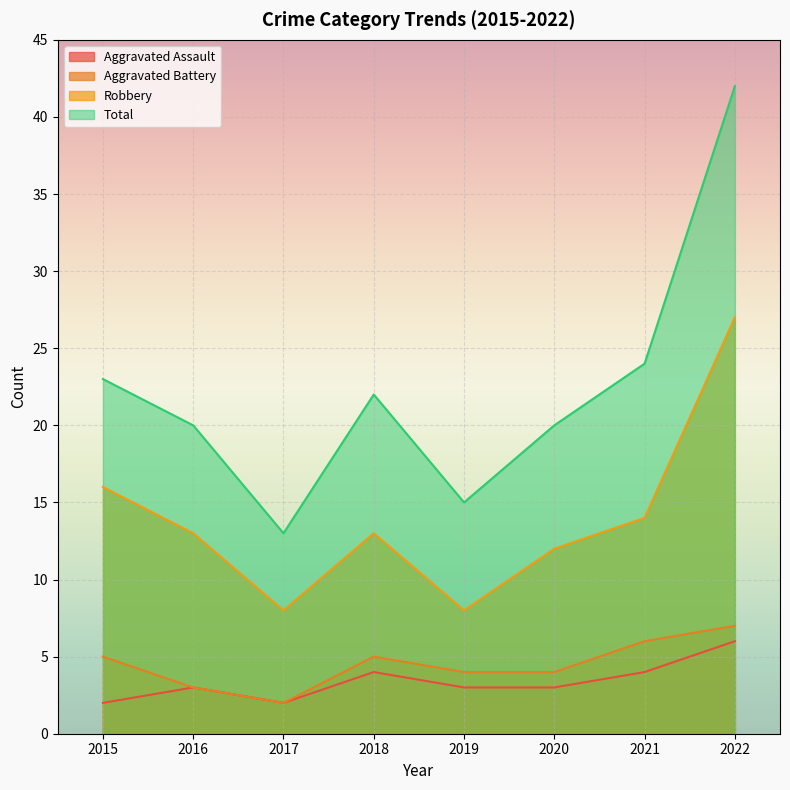

Does the chart display data point markers on the line(s)?

No